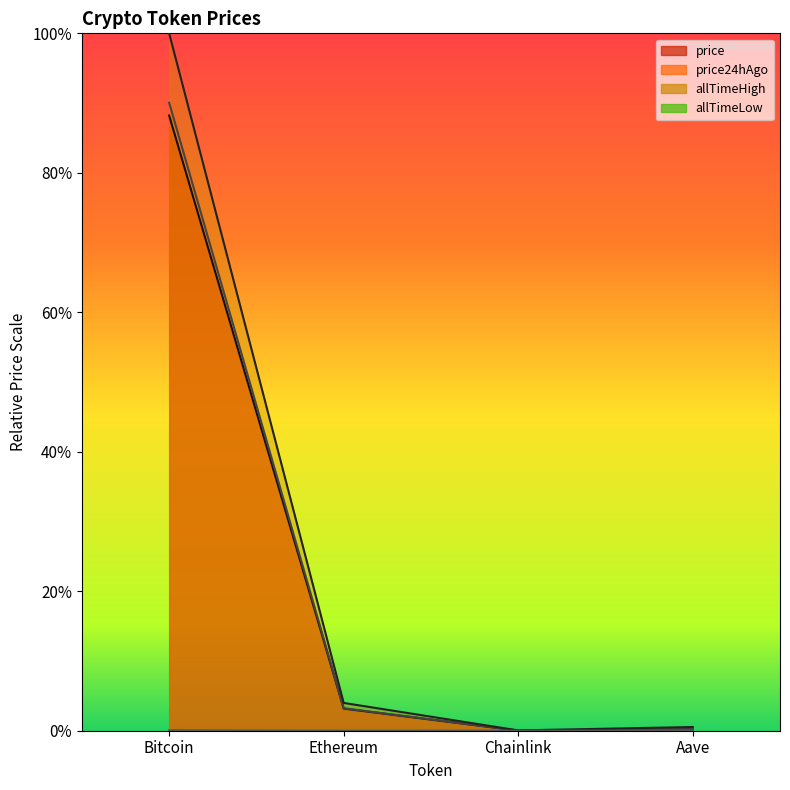

Reading right to left, what are all the values shown in this chart?

price: Aave=0.0	Chainlink=0.0	Ethereum=0.0	Bitcoin=0.9
price24hAgo: Aave=0.0	Chainlink=0.0	Ethereum=0.0	Bitcoin=0.9
allTimeHigh: Aave=0.0	Chainlink=0.0	Ethereum=0.0	Bitcoin=1.0
allTimeLow: Aave=0.0	Chainlink=0.0	Ethereum=0.0	Bitcoin=0.0